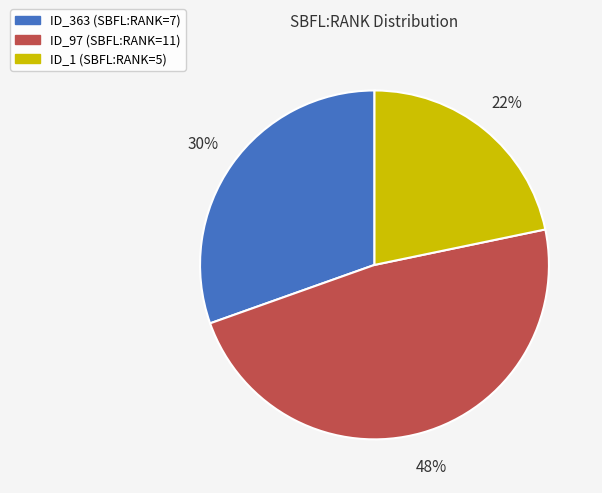

Does any single category account for the majority?

No